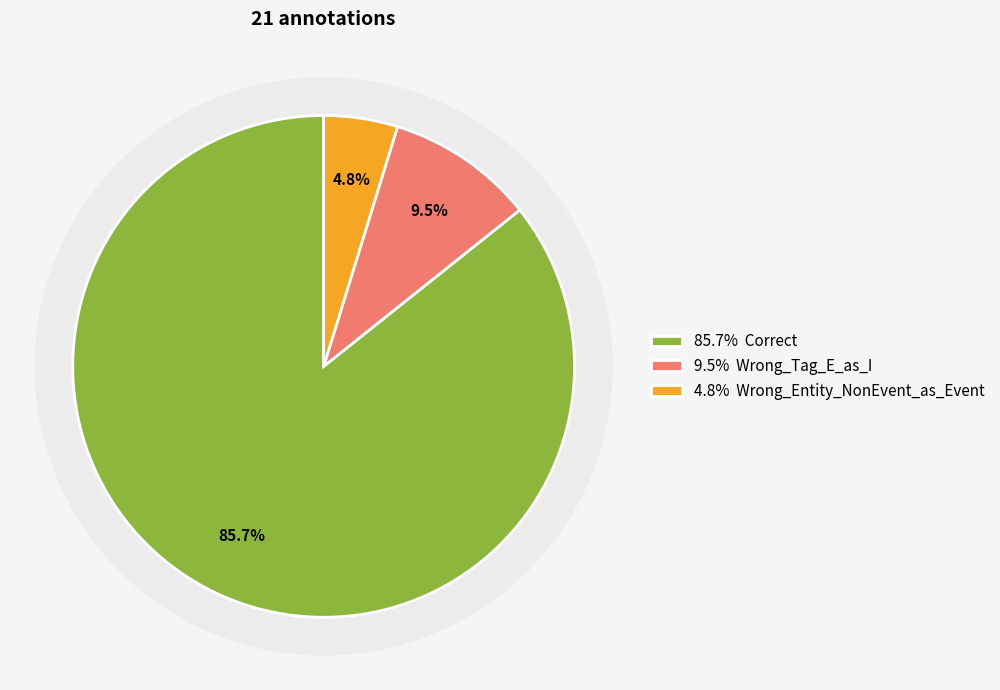

Which category has the biggest portion of the pie?

Correct